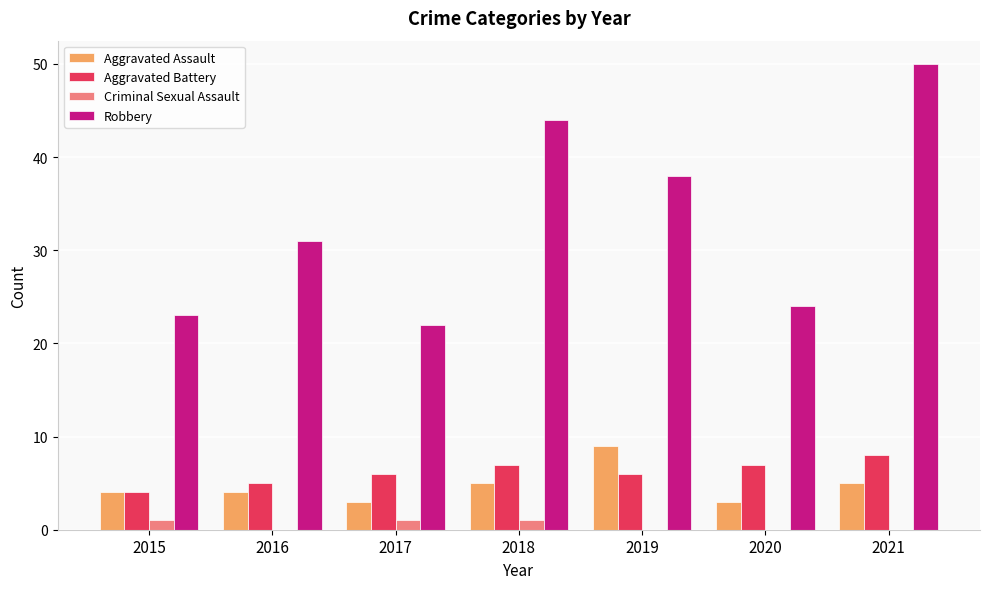

Reading left to right, extract all data points from this chart.

Aggravated Assault: 4	4	3	5	9	3	5
Aggravated Battery: 4	5	6	7	6	7	8
Criminal Sexual Assault: 1	0	1	1	0	0	0
Robbery: 23	31	22	44	38	24	50